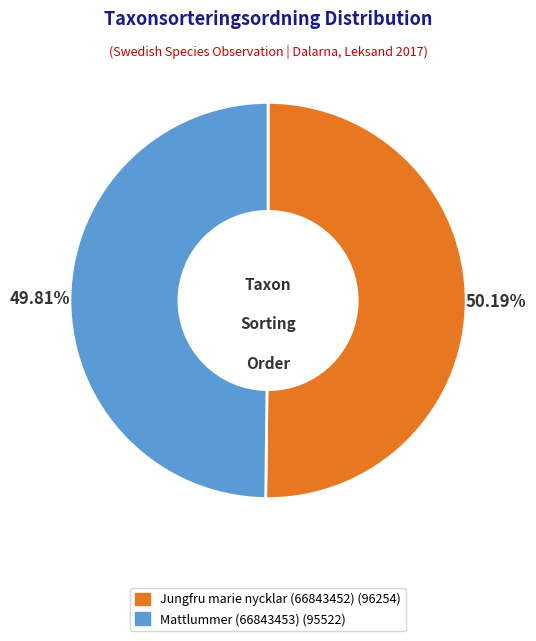

To the nearest percent, what portion does Jungfru marie nycklar (66843452) represent?

50%